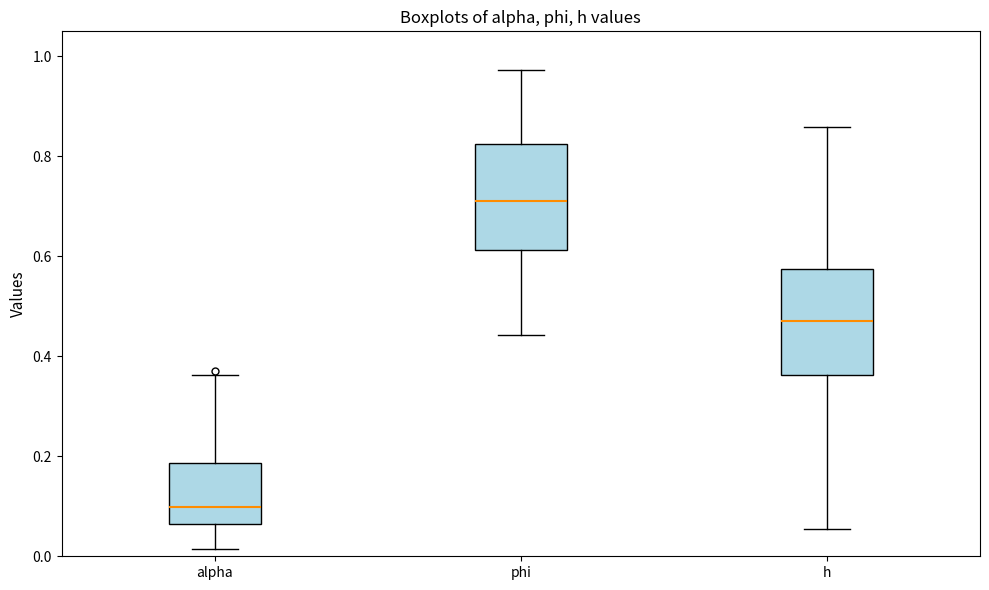

Reading left to right, read every box against the y-axis: the position of its median line, the range the box covers, and the ends of its whiskers. The values are not printed on the chart, so give them approximately, as read against the axis.

alpha: median 0.10, box 0.06 to 0.18, whiskers 0.02 to 0.36
phi: median 0.72, box 0.62 to 0.82, whiskers 0.44 to 0.98
h: median 0.48, box 0.36 to 0.58, whiskers 0.06 to 0.86